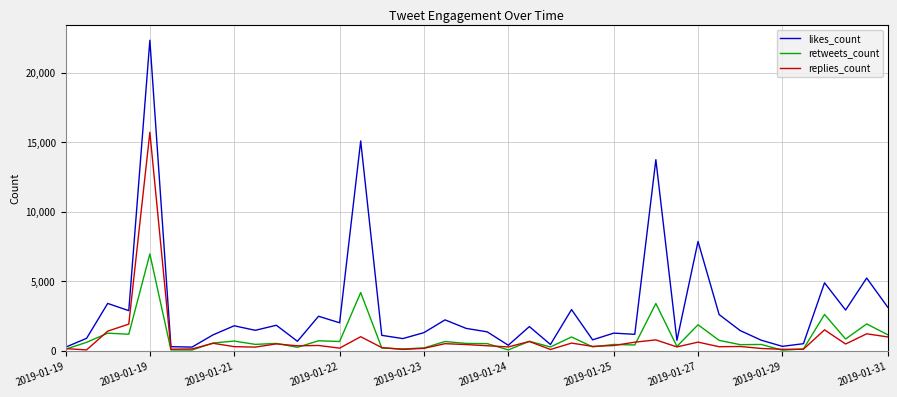

List the series in order of their peak value, lowest first.

retweets_count, replies_count, likes_count